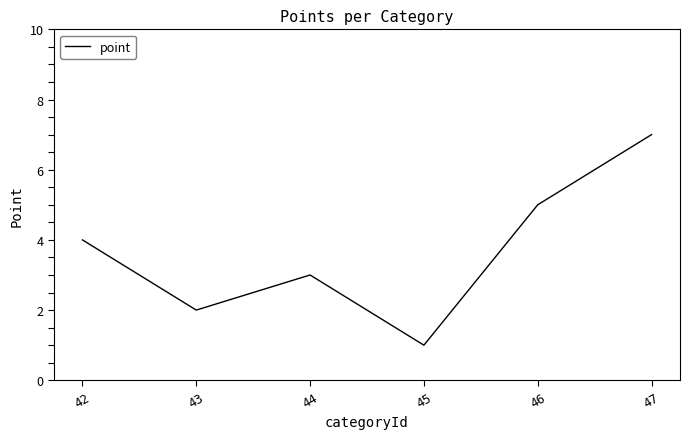

Does the chart have visible grid lines?

No